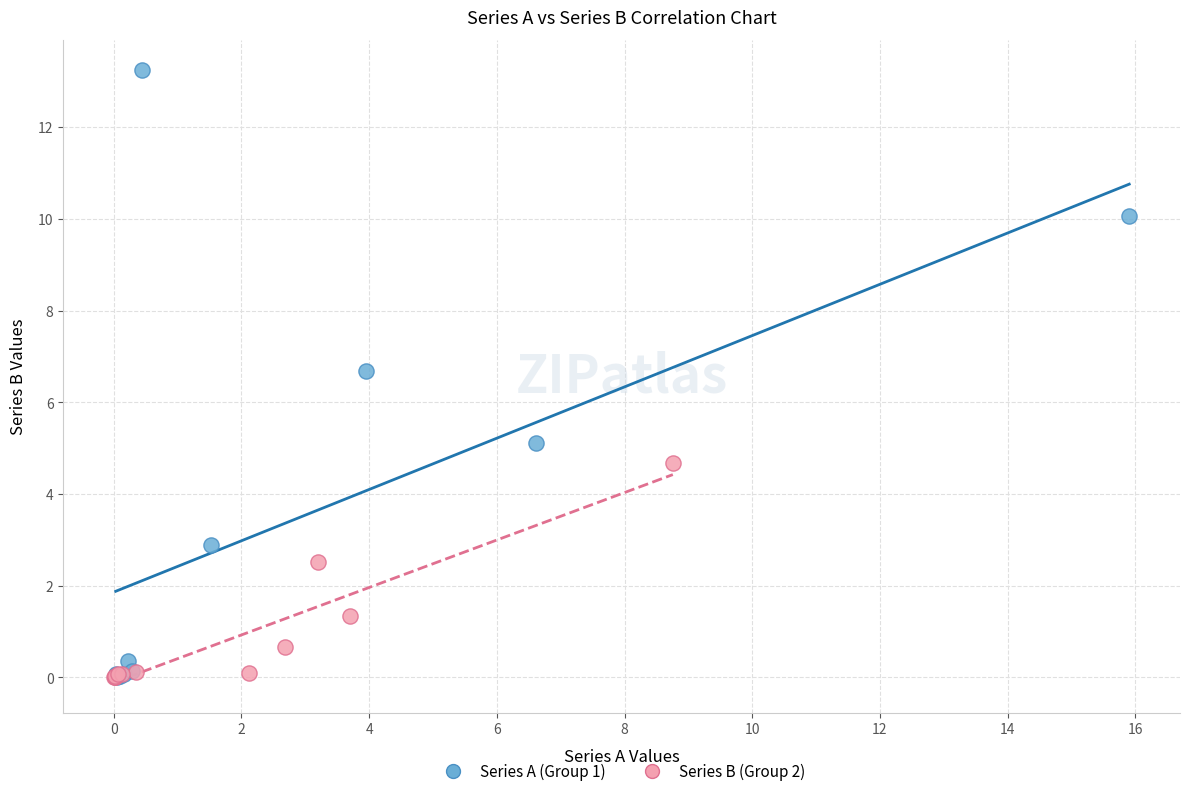

Which series reaches the maximum Y coordinate?

Series A (Group 1)